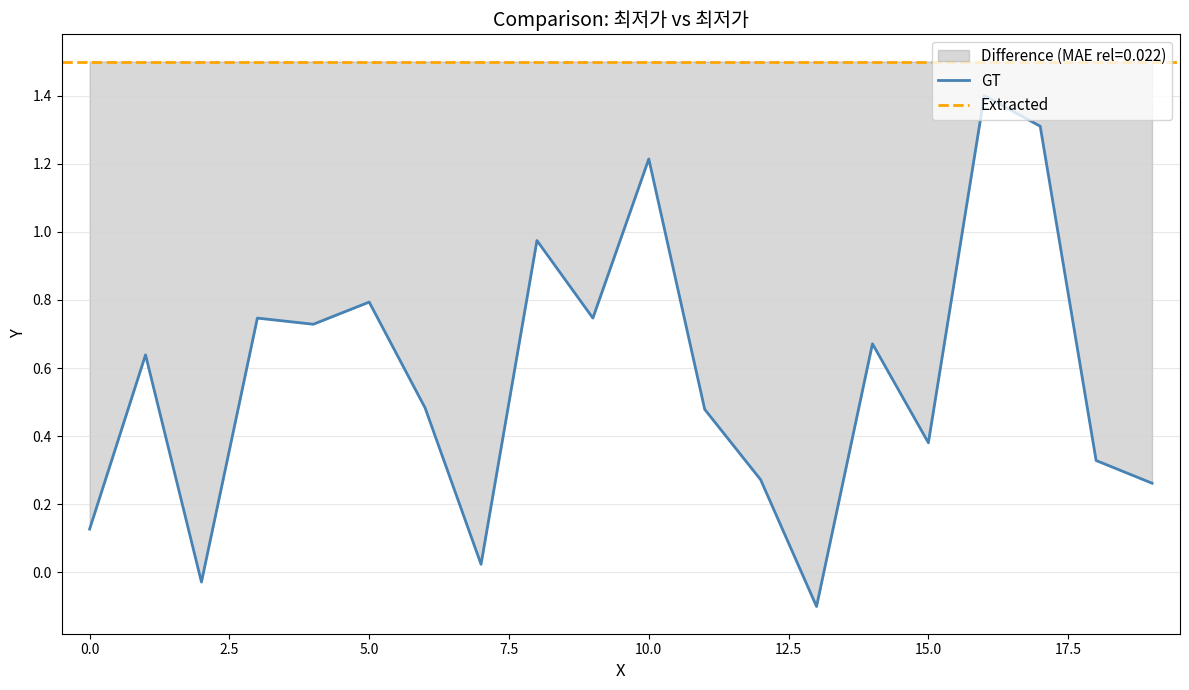

What is the sum of all values?

11.5